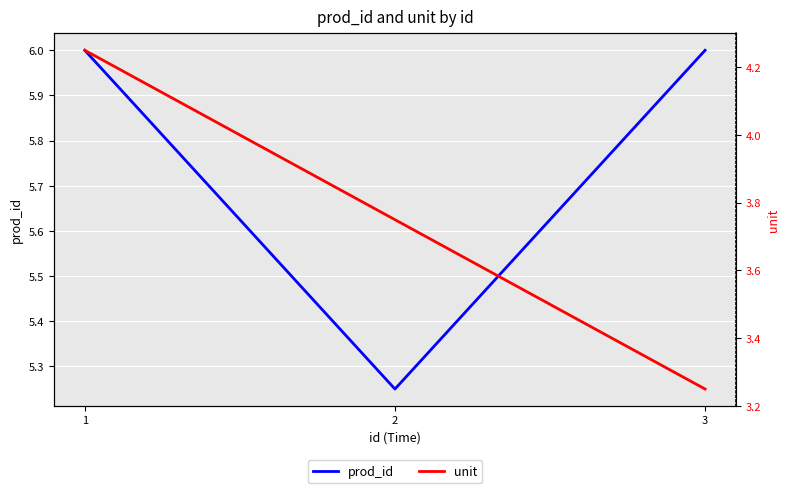

Is it true that unit equals 2.5 at 2?

False